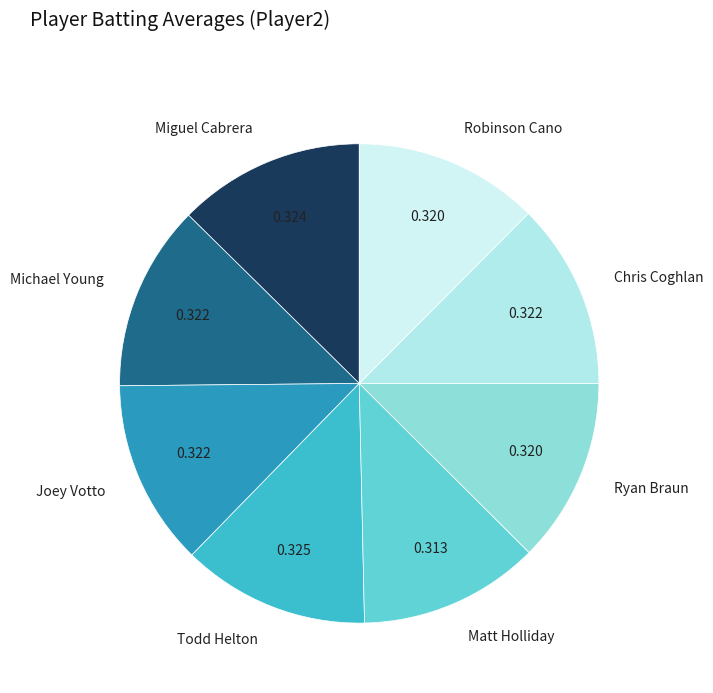

True or false: Michael Young accounts for 4% of the total.

False